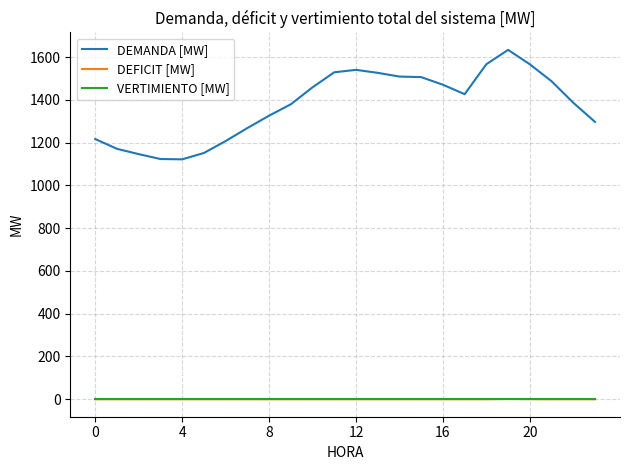

What is the lowest value of the DEMANDA [MW] series?

1122.2